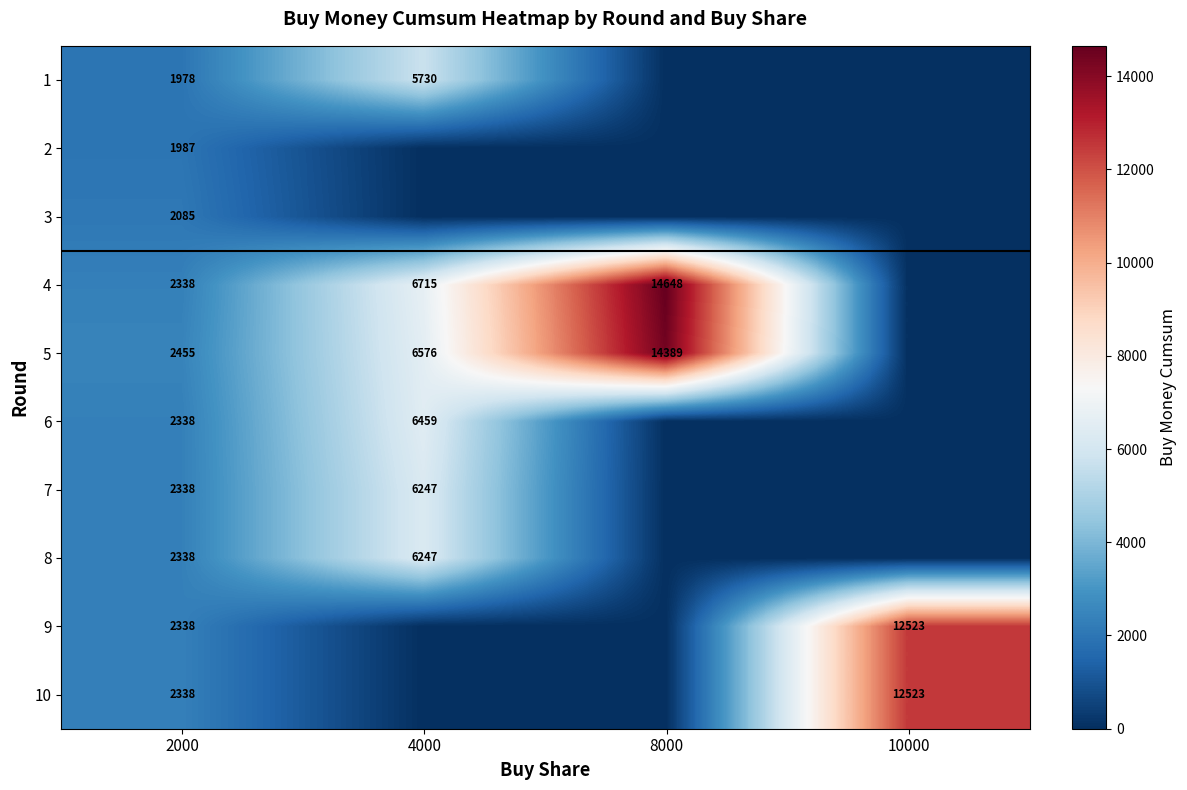

The value of 4 at 2000 is 2338. True or false?

True